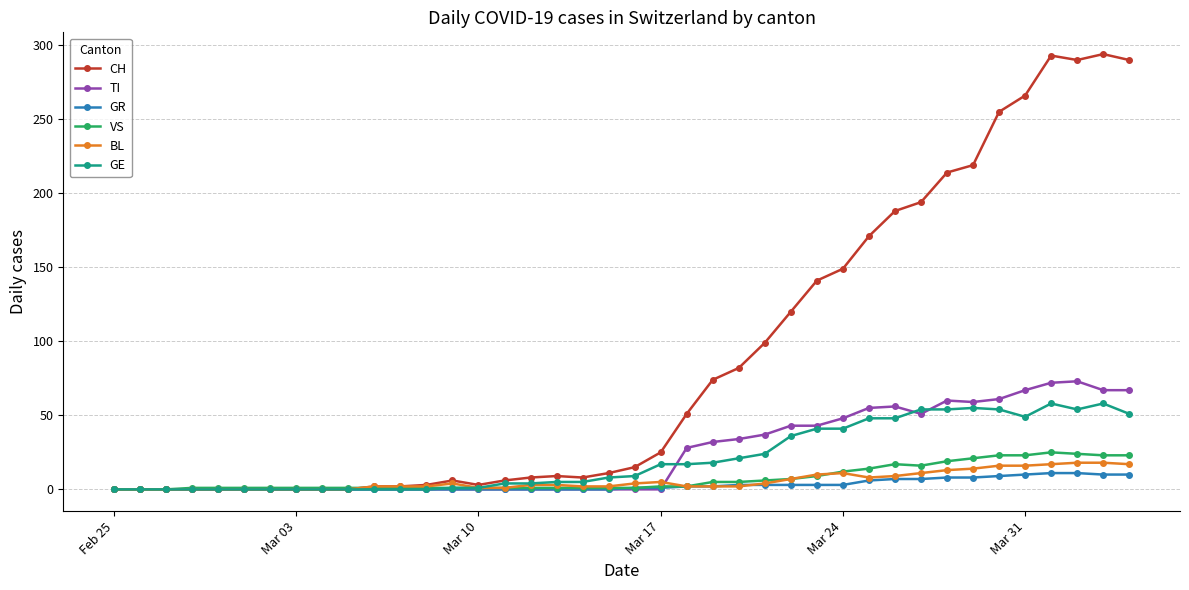

Which series has the largest range (max minus min)?

CH